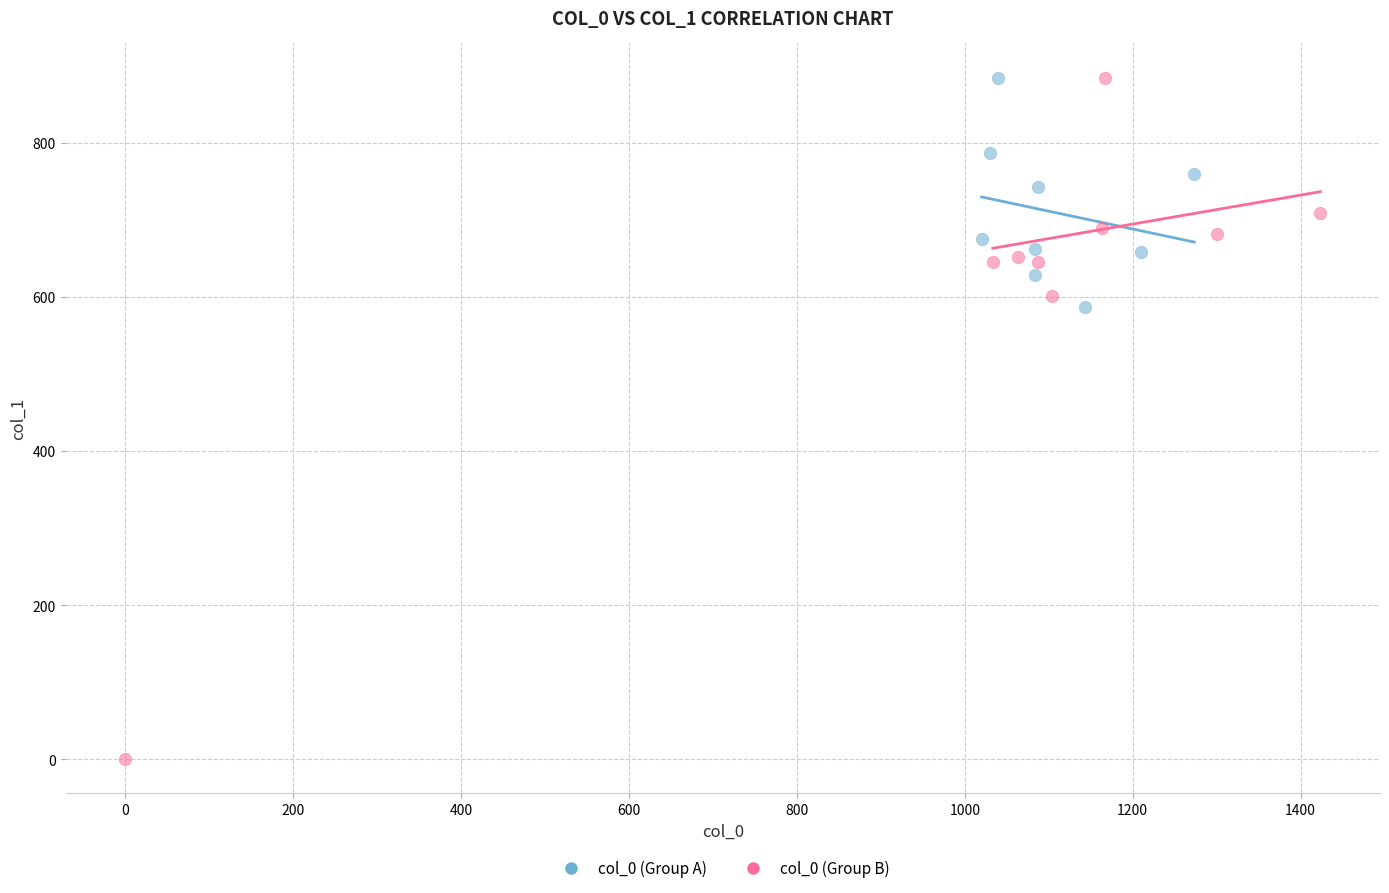

Which series has the largest Y range (max minus min)?

col_0 (Group B)